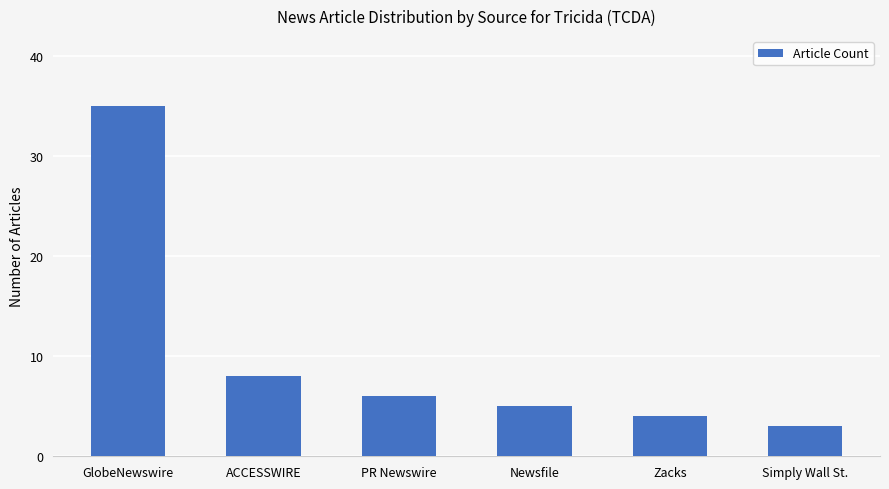

What is the change in value from ACCESSWIRE to Newsfile?

-3